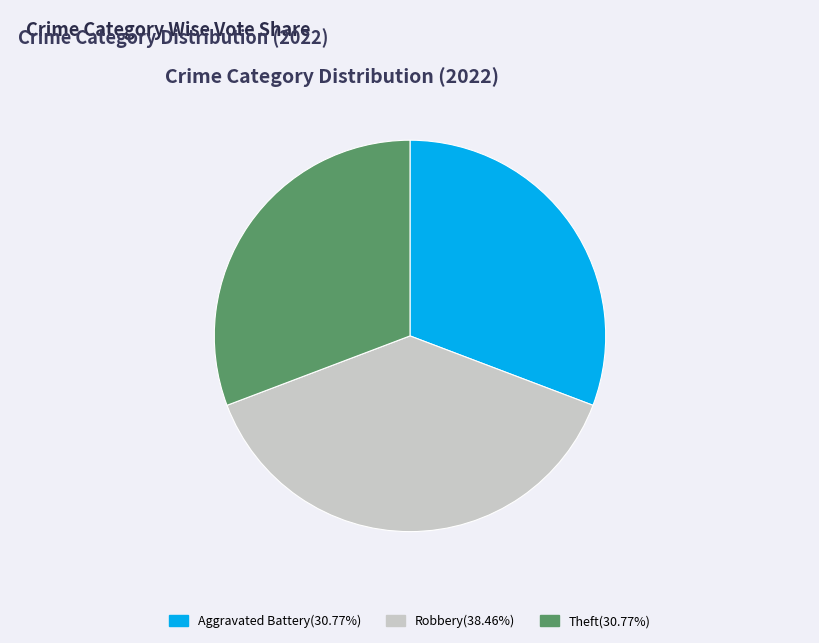

Is there a majority slice in this chart?

No